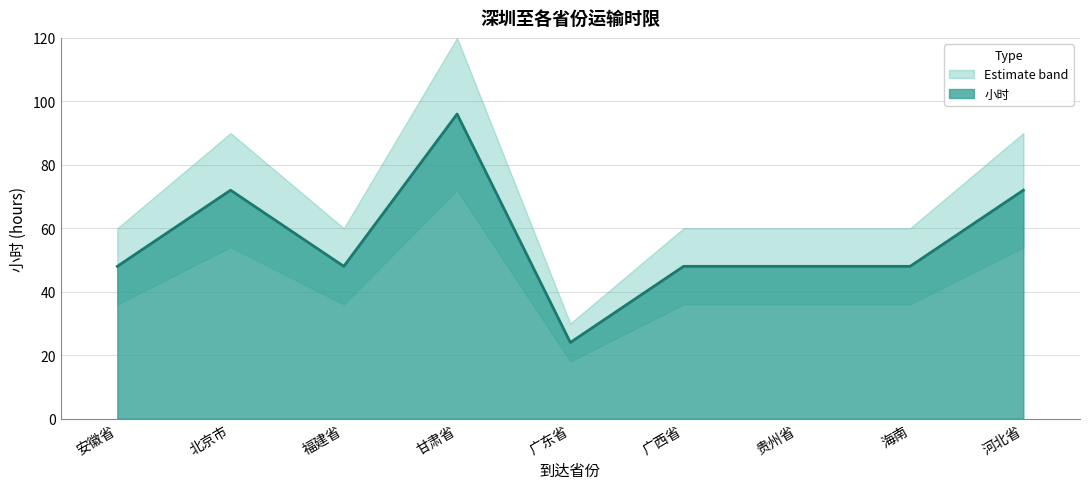

True or false: the data shows 72 at 河北省.

True